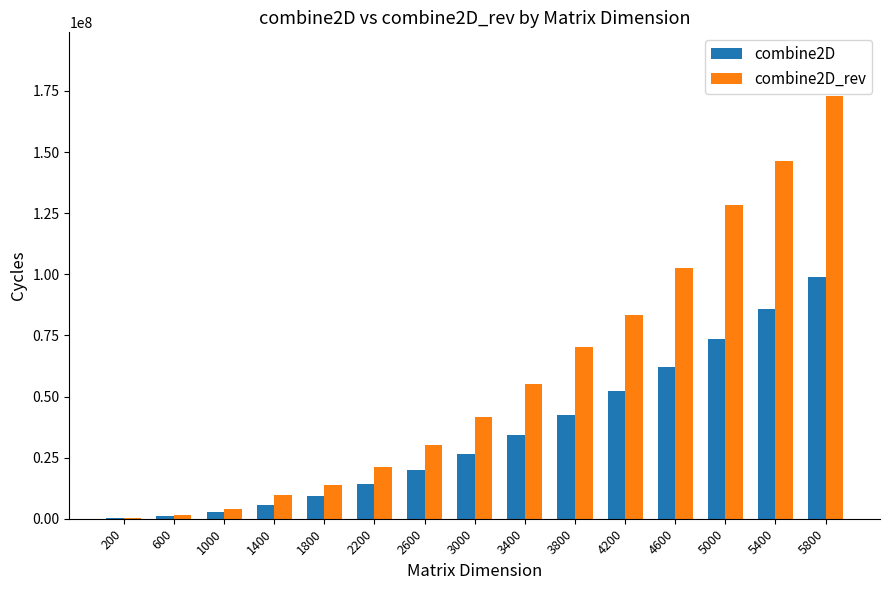

What is the total value across all series at 1000?

6649978